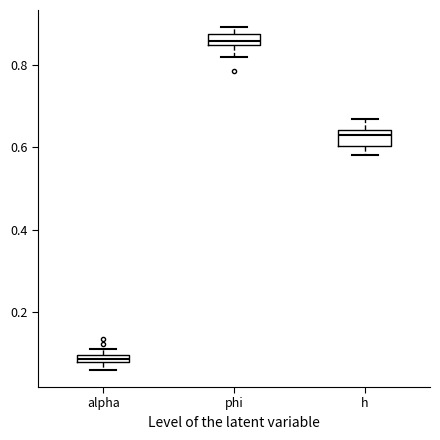

Which box has the highest median line?

phi